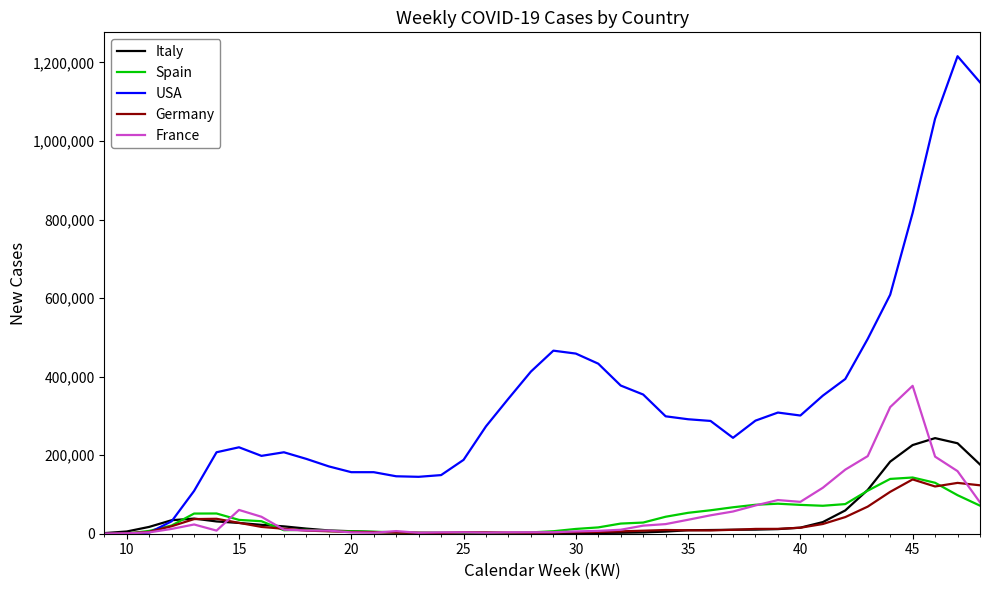

What is the greatest value displayed?

1215935